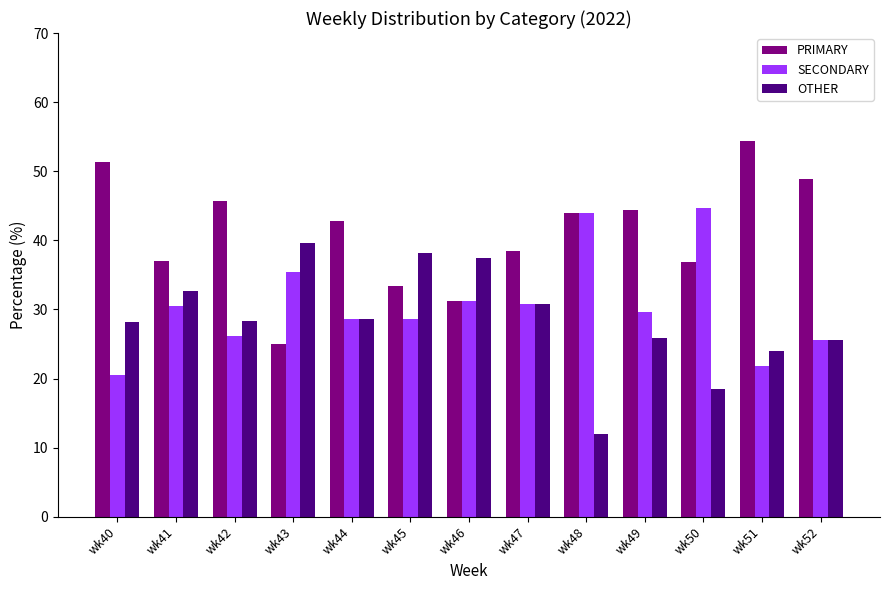

Count the number of data series in this chart.

3